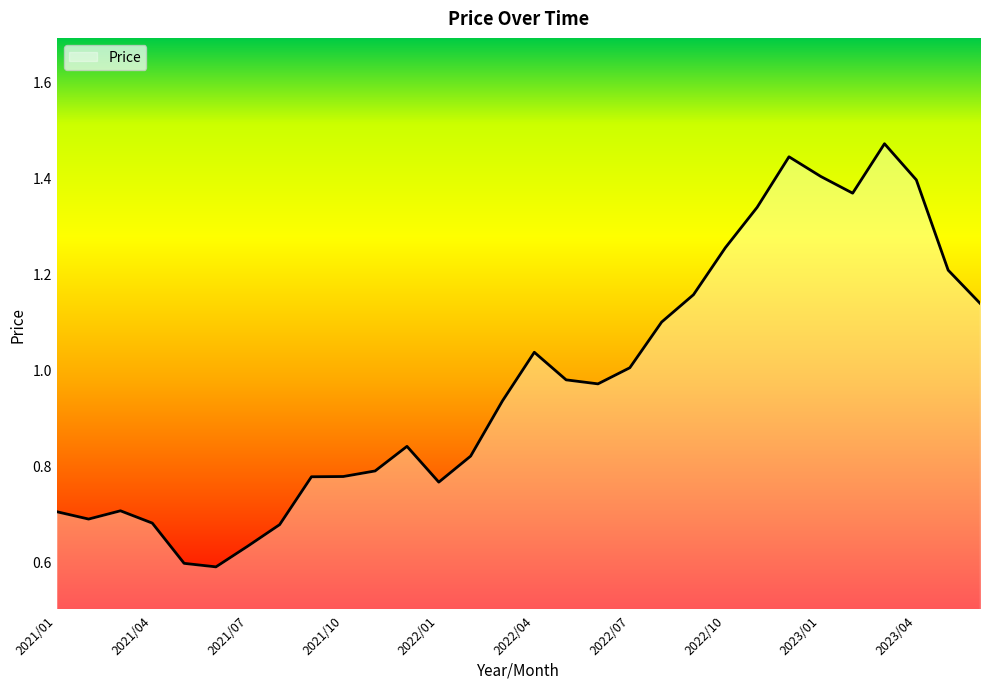

List the labels in order of value, smallest first.

2021/06, 2021/05, 2021/07, 2021/08, 2021/04, 2021/02, 2021/01, 2021/03, 2022/01, 2021/09, 2021/10, 2021/11, 2022/02, 2021/12, 2022/03, 2022/06, 2022/05, 2022/07, 2022/04, 2022/08, 2023/06, 2022/09, 2023/05, 2022/10, 2022/11, 2023/02, 2023/04, 2023/01, 2022/12, 2023/03